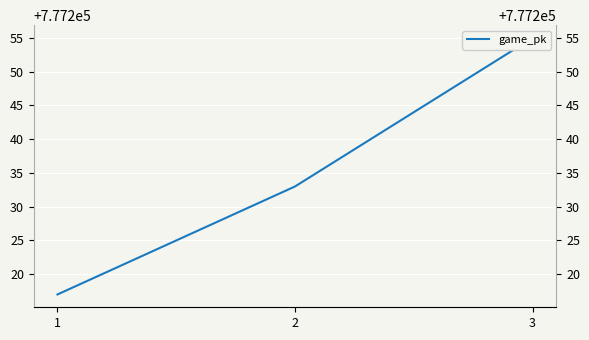

Rank the categories by value from highest to lowest.

3, 2, 1